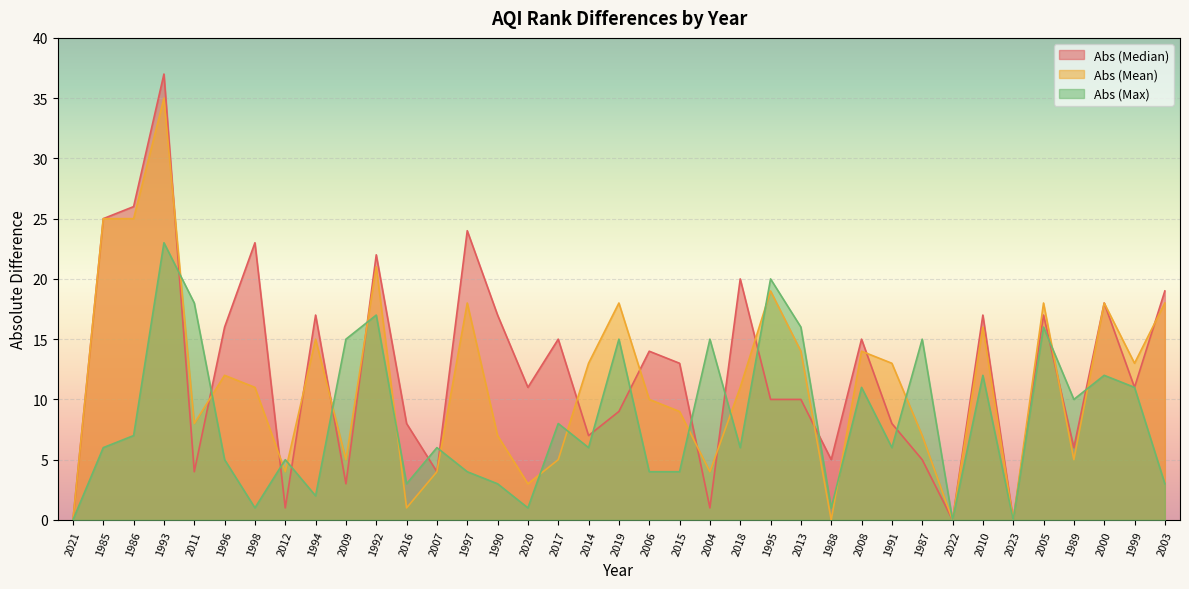

What is the difference between the second highest and second lowest values in the Abs (Median) series?

26